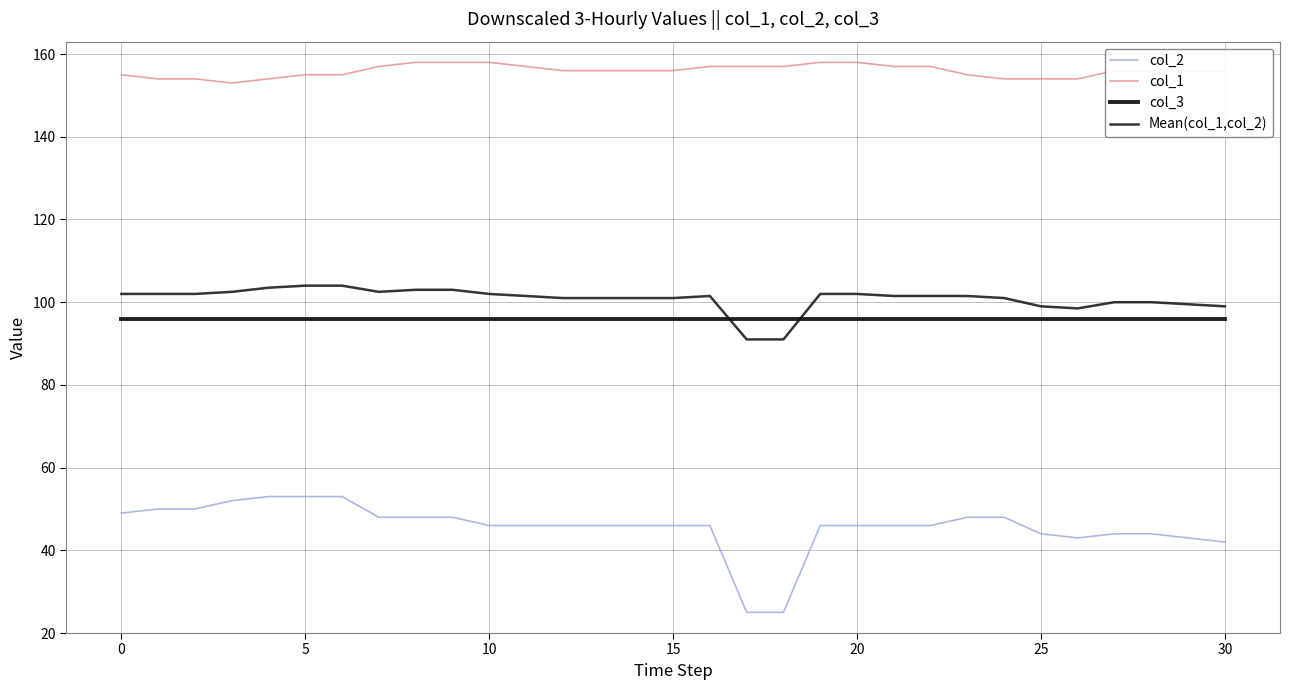

What is the greatest value displayed?

158.0